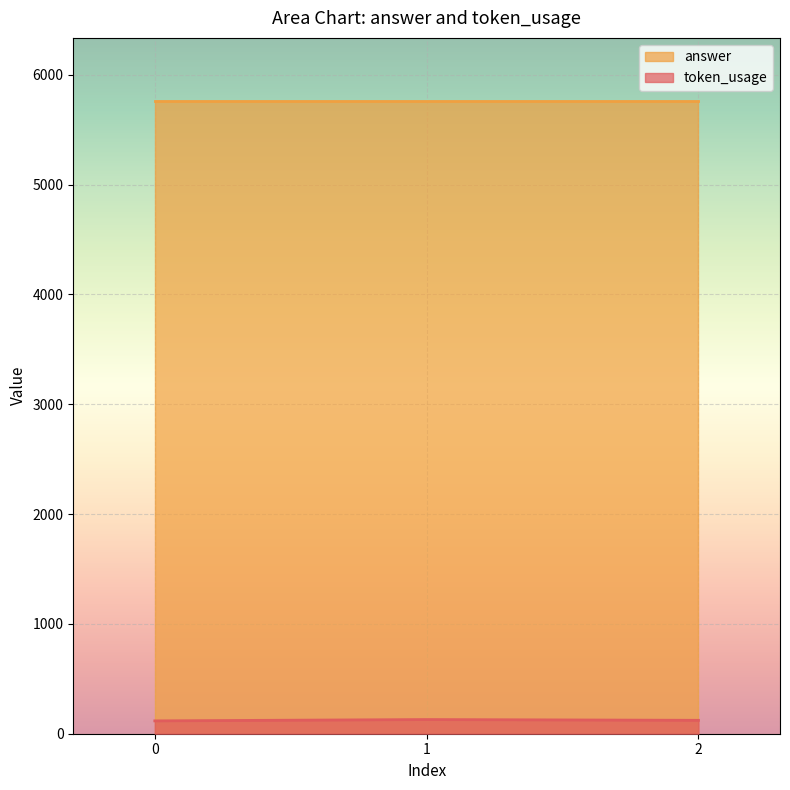

What is the average value of the token_usage series?

123